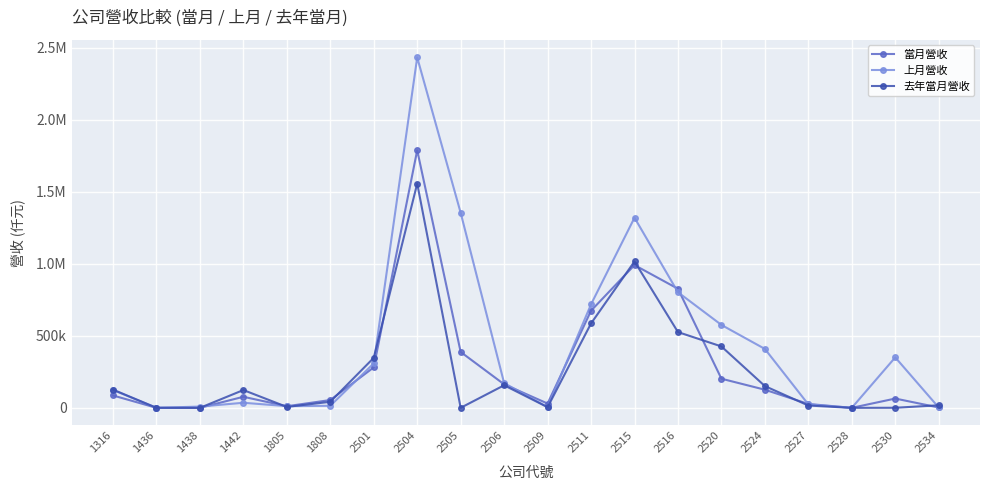

Does the chart have visible grid lines?

Yes